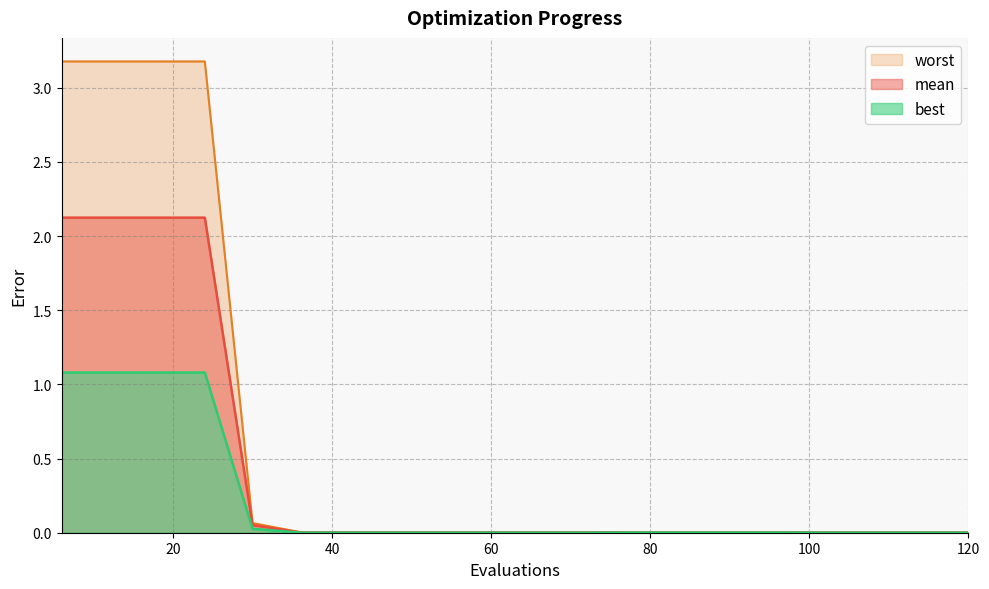

Which has a higher value, 120 or 30?

30